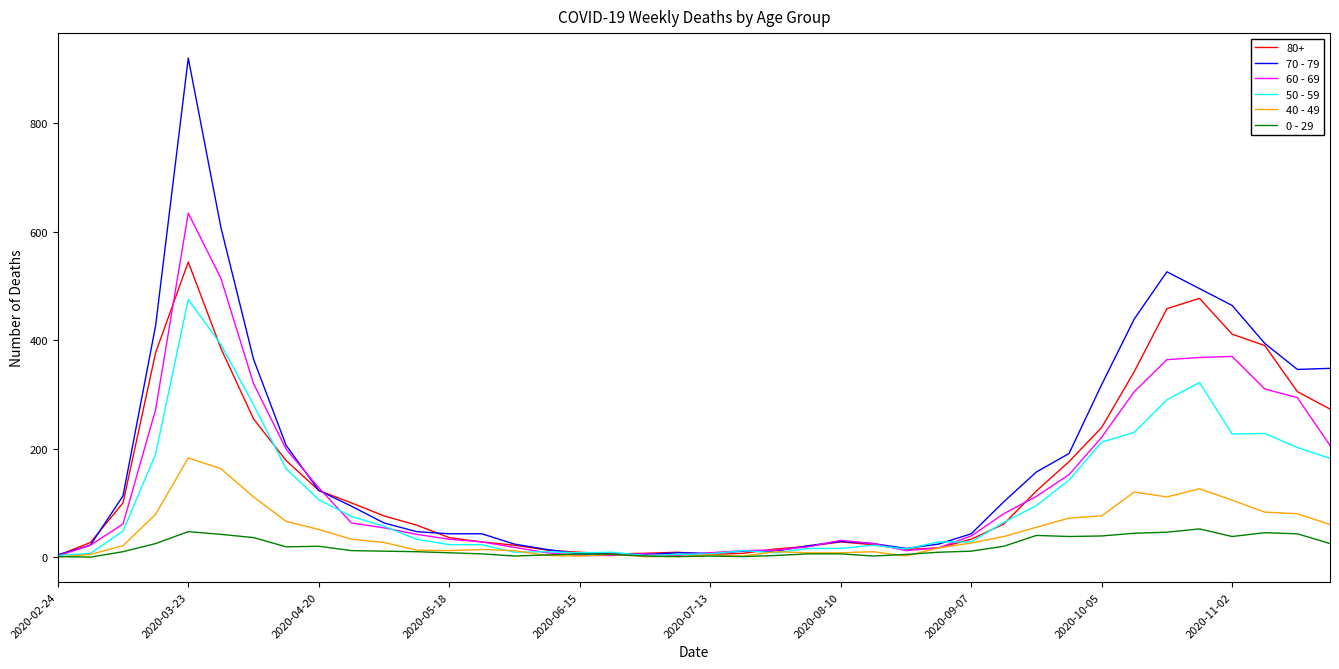

List the series in order of their peak value, highest first.

70 - 79, 60 - 69, 80+, 50 - 59, 40 - 49, 0 - 29